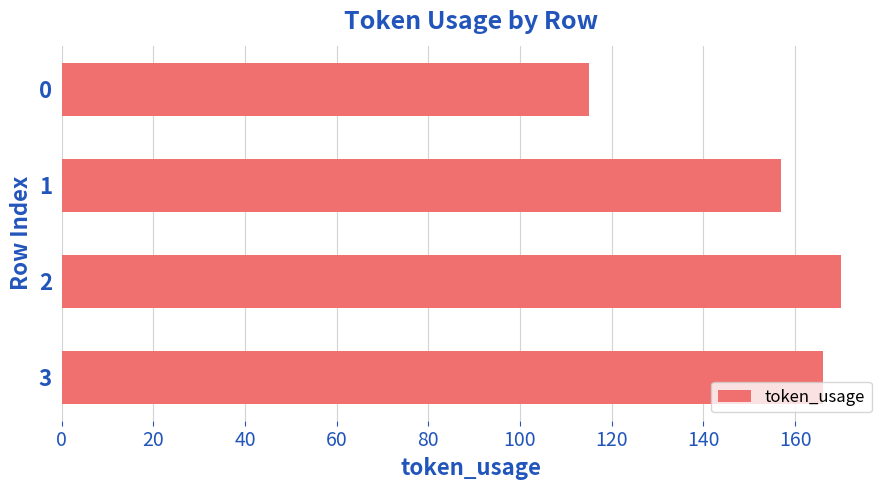

Is it true that the value at 0 is 115?

True